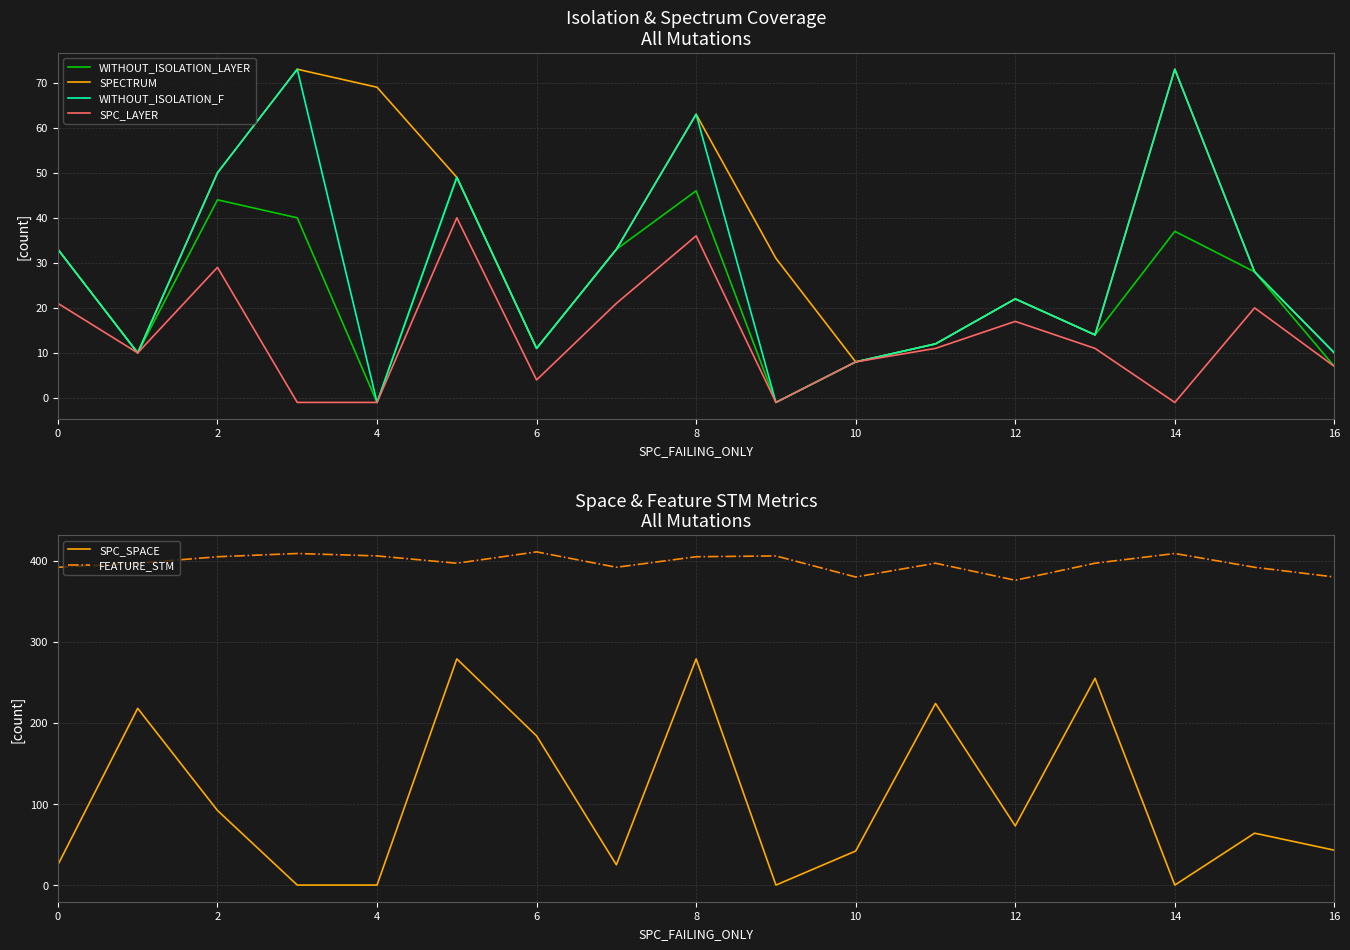

True or false: WITHOUT_ISOLATION_LAYER and FEATURE_STM intersect in this chart.

False